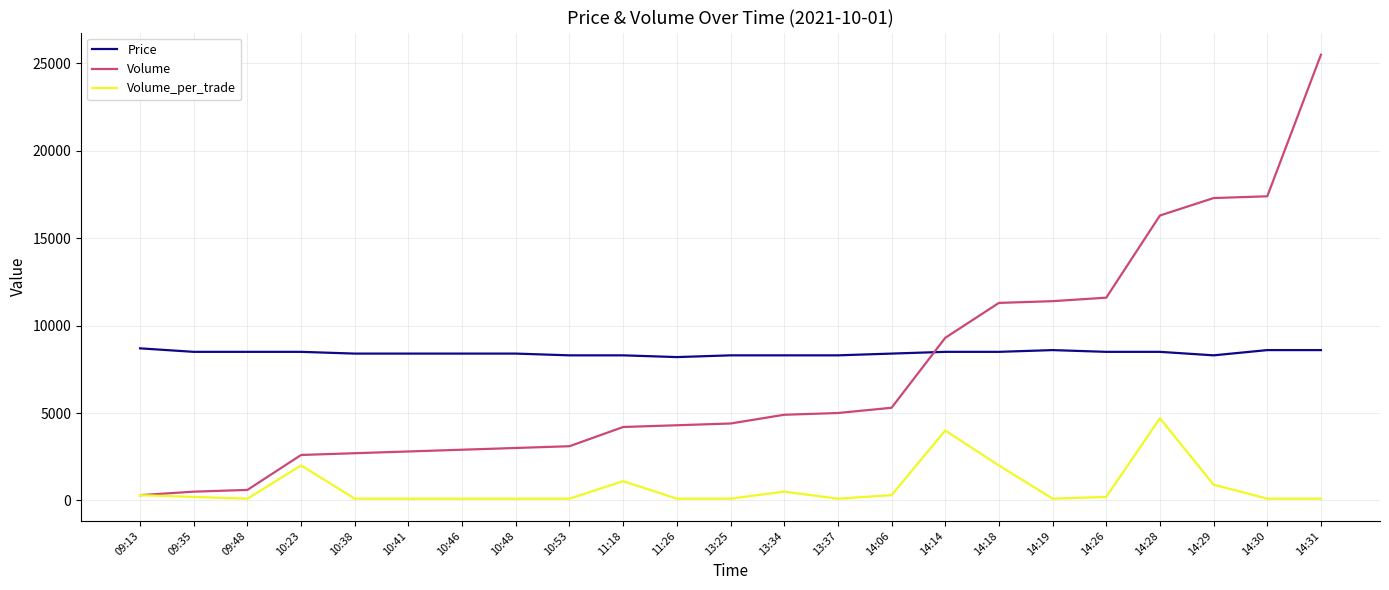

True or false: Price and Volume_per_trade cross at least once.

False